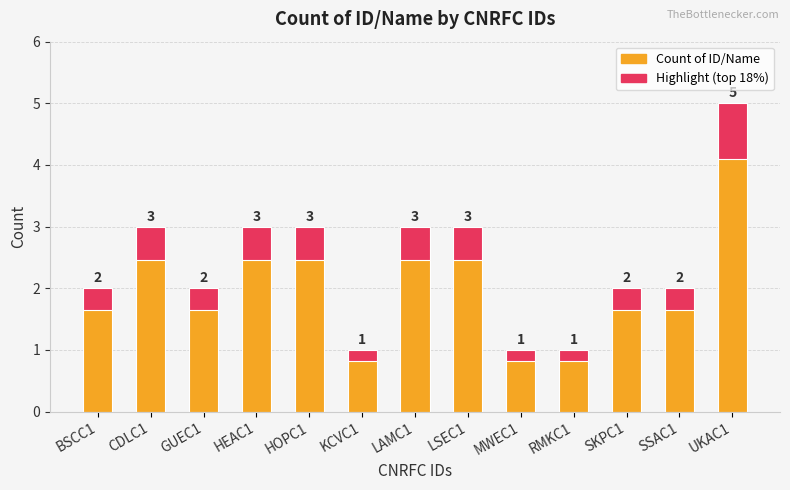

At which category does the chart reach its peak across all series?

UKAC1